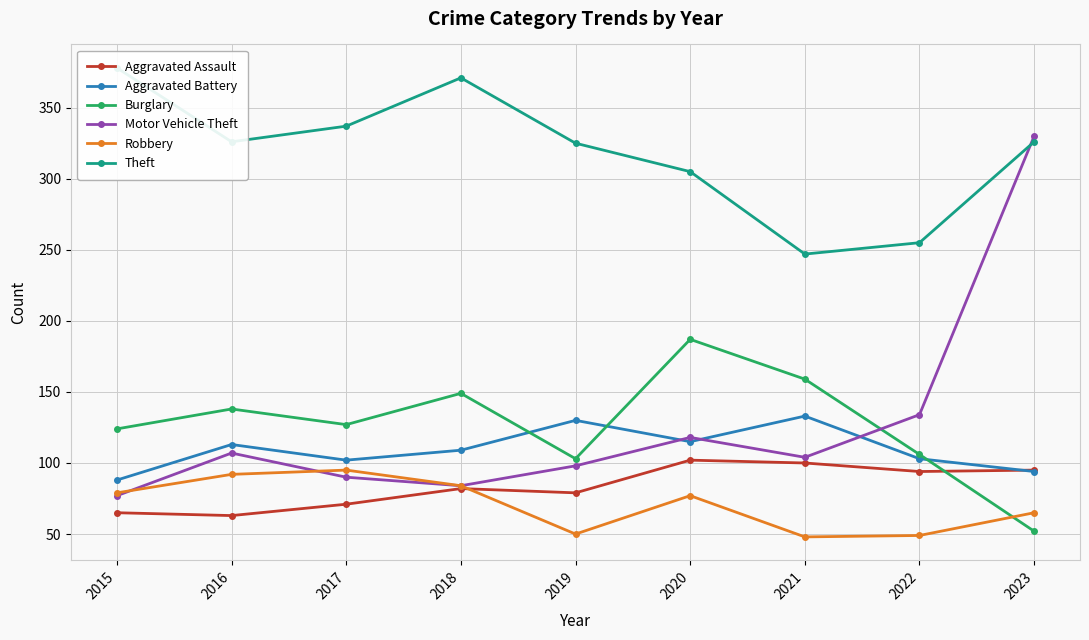

Is this an area chart (filled region under the line)?

No